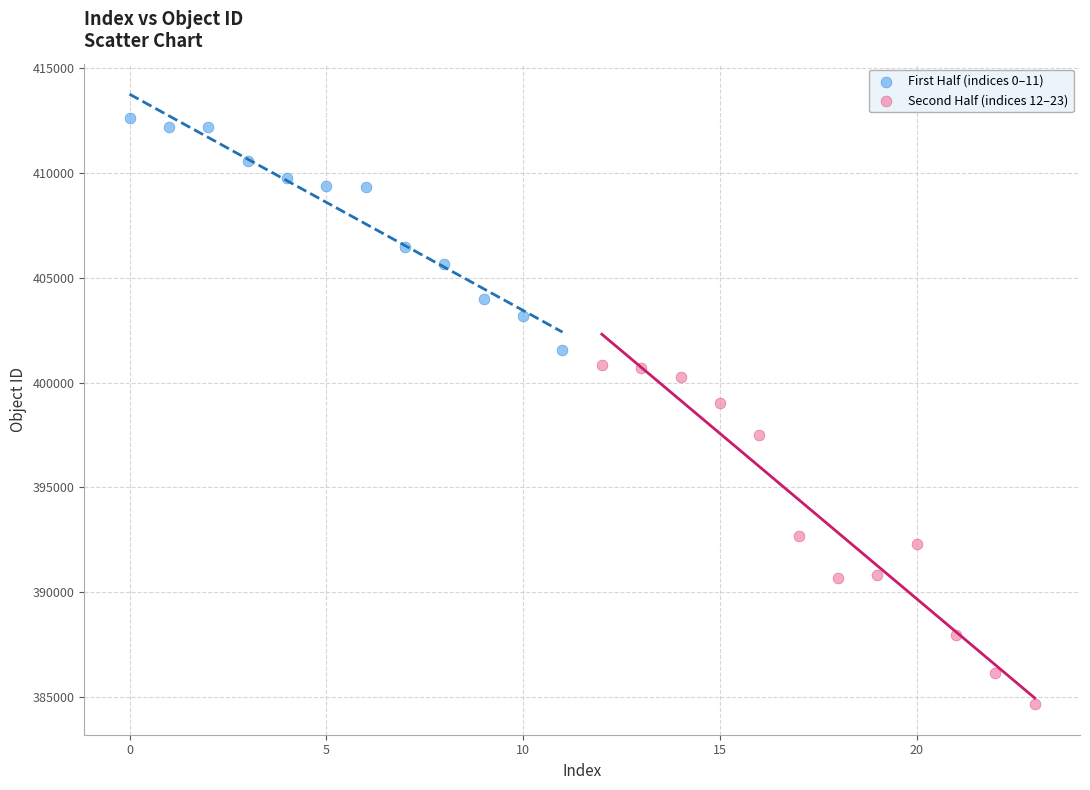

Which series reaches the maximum Y coordinate?

First Half (indices 0–11)